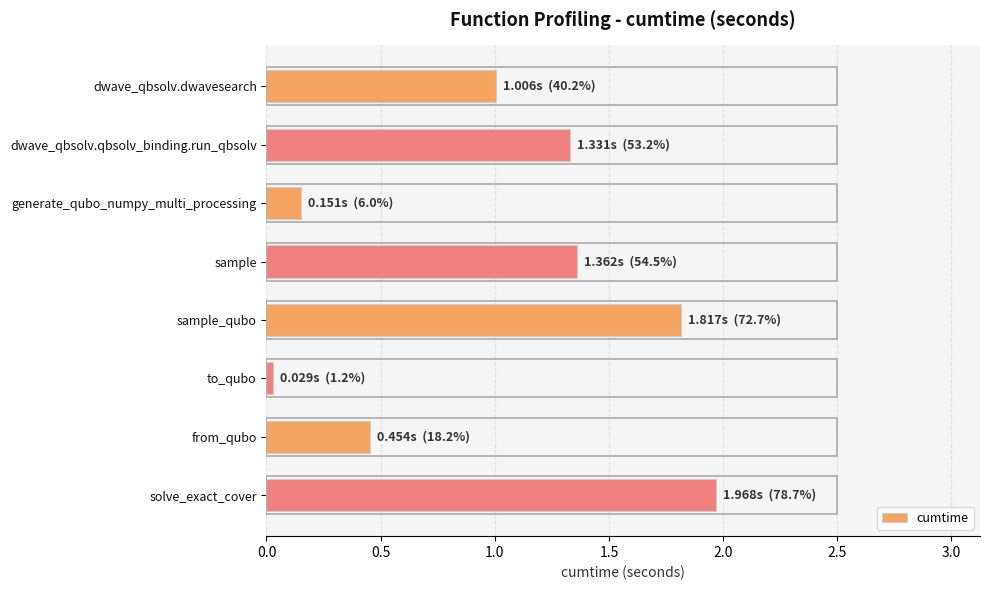

List the labels in order of value, largest first.

solve_exact_cover, sample_qubo, sample, dwave_qbsolv.qbsolv_binding.run_qbsolv, dwave_qbsolv.dwavesearch, from_qubo, generate_qubo_numpy_multi_processing, to_qubo